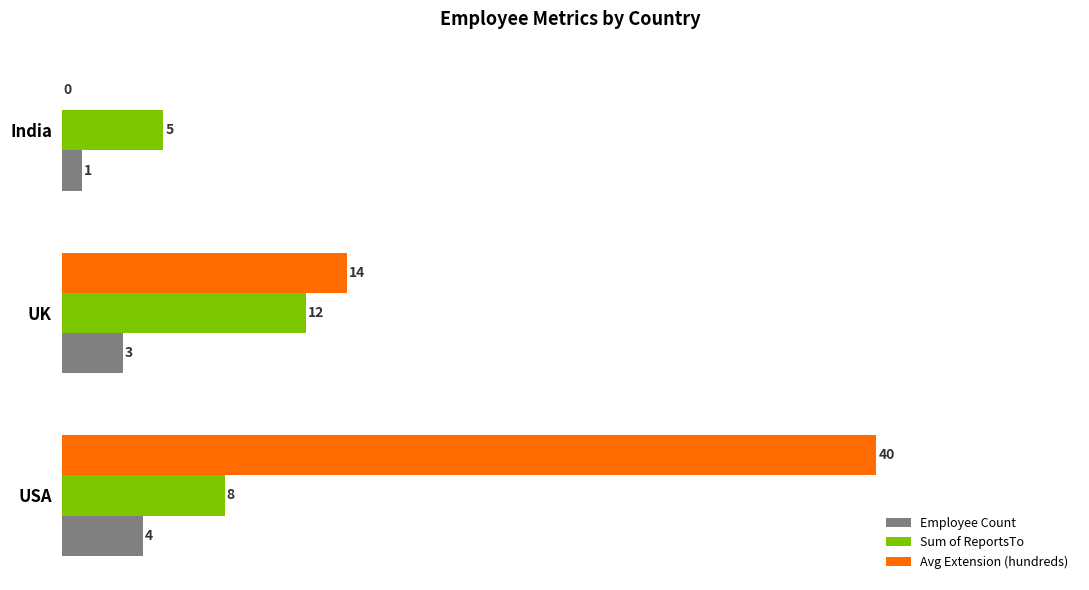

Which category has the highest value in the Avg Extension (hundreds) series?

USA